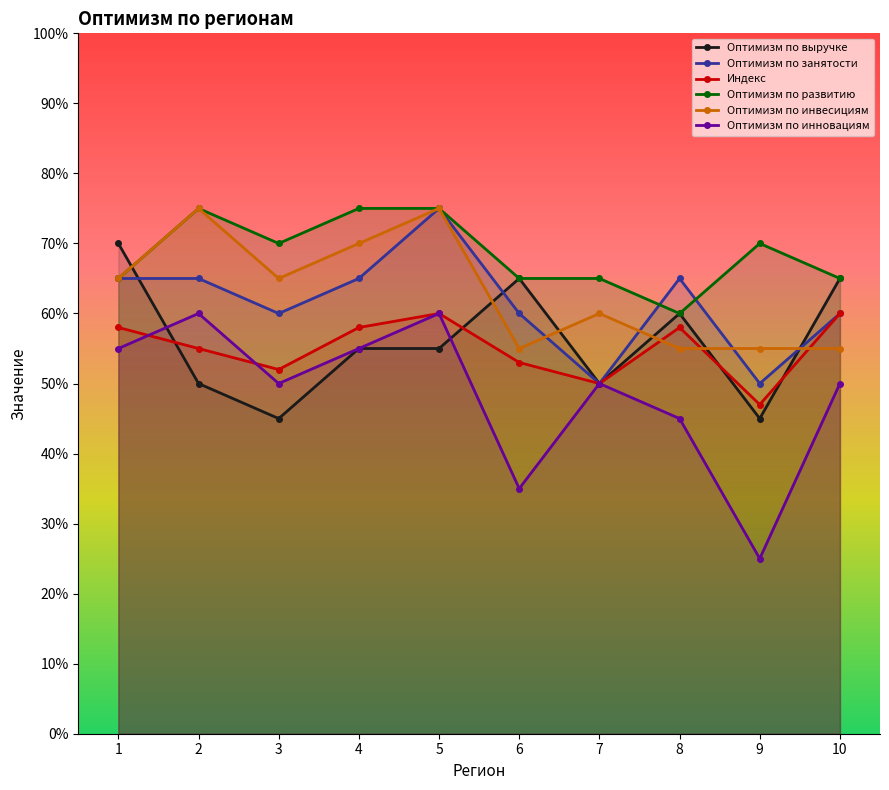

Where do Оптимизм по инвесициям and Оптимизм по занятости first cross each other?

6 and 7